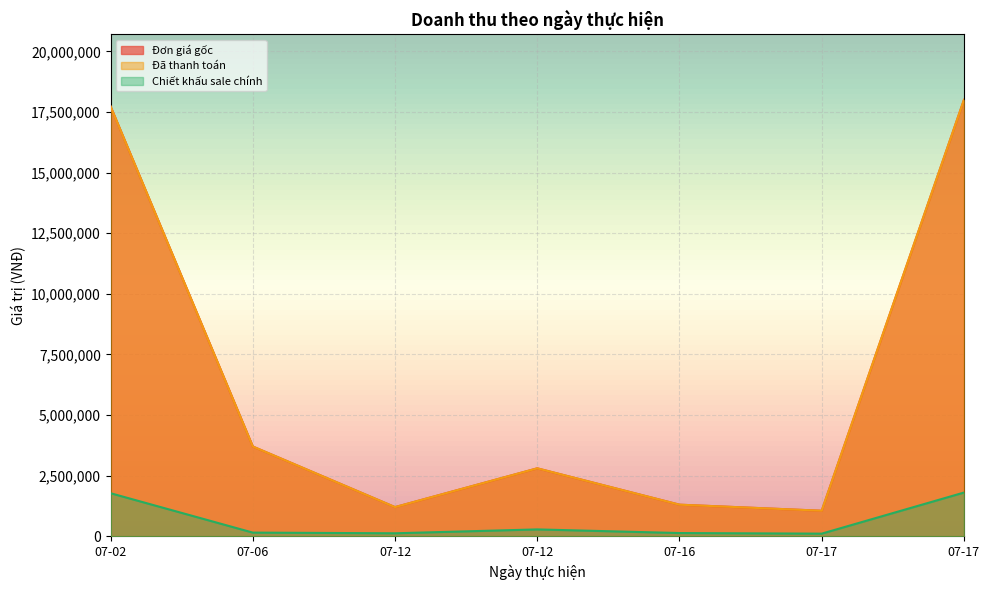

Which series has the largest range (max minus min)?

Đơn giá gốc